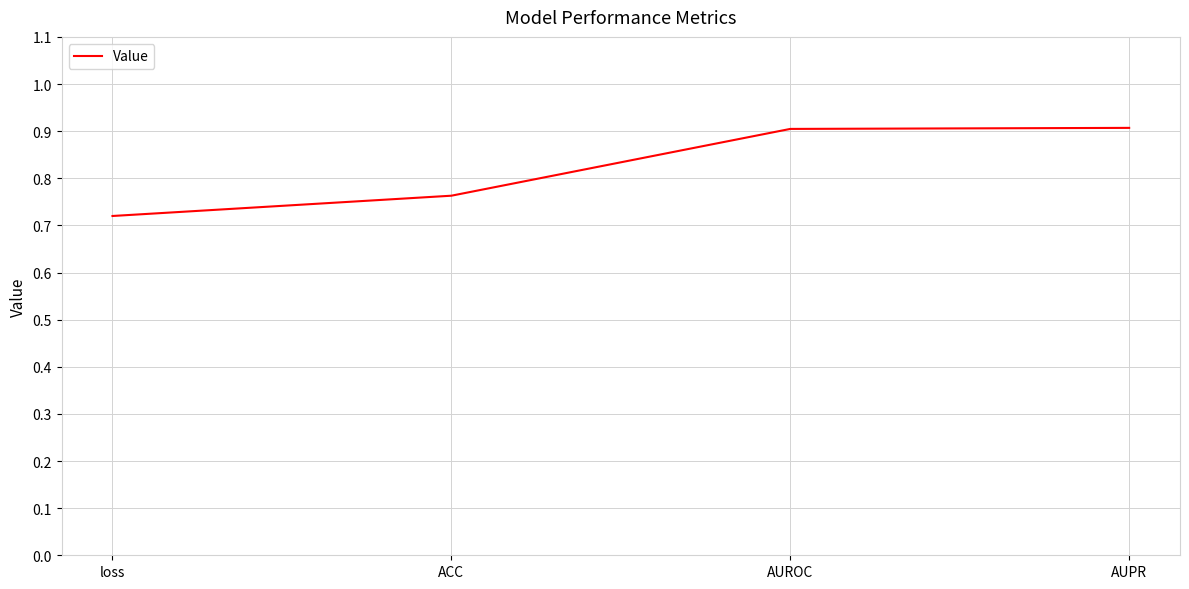

How many lines are shown in the chart?

1